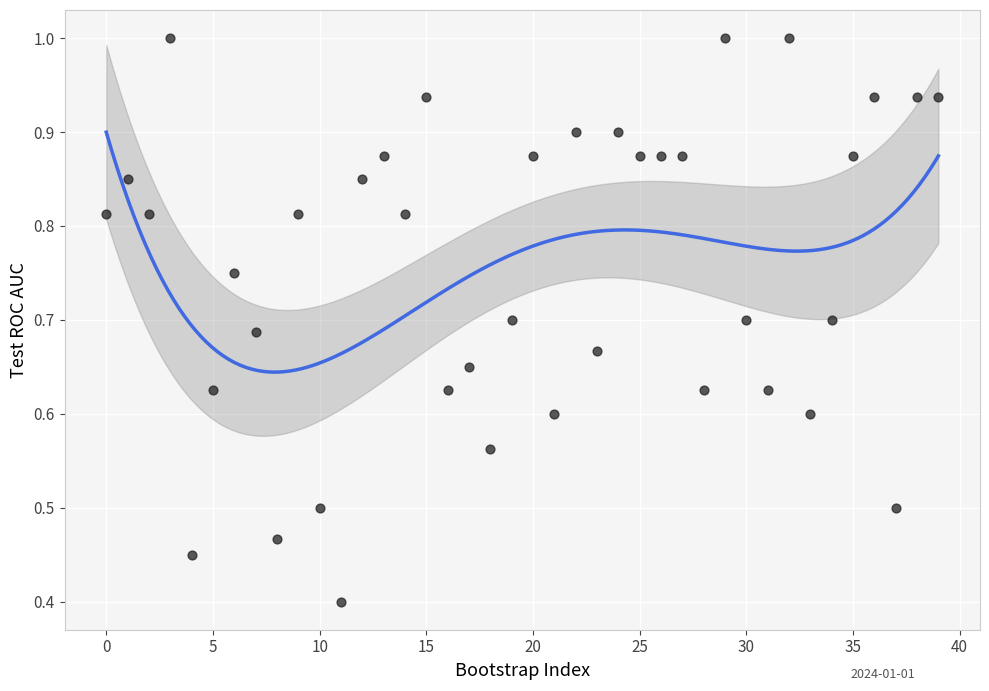

What Y value in the scatter plot is closest to 0?

0.4